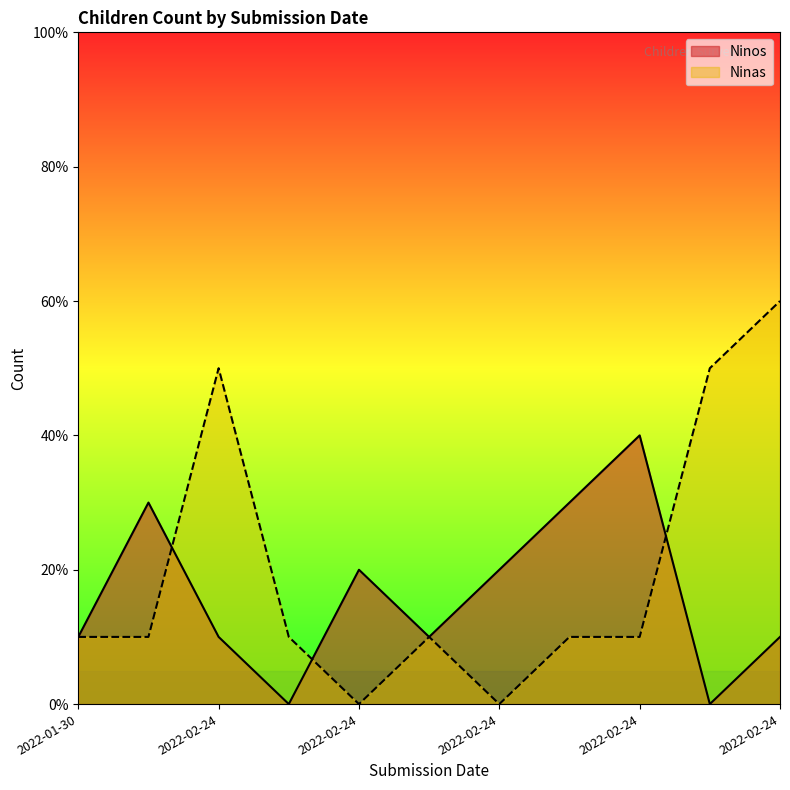

How many interior local peaks does the Ninas series have?

2